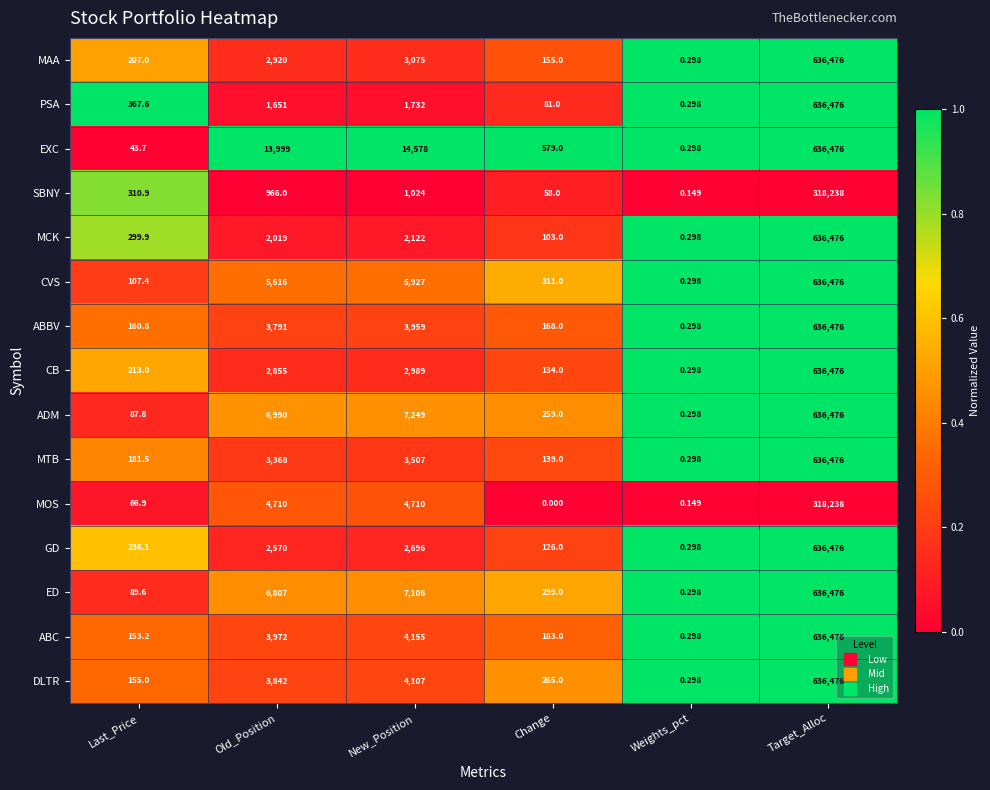

At which label is MTB closest to 318238?

New_Position